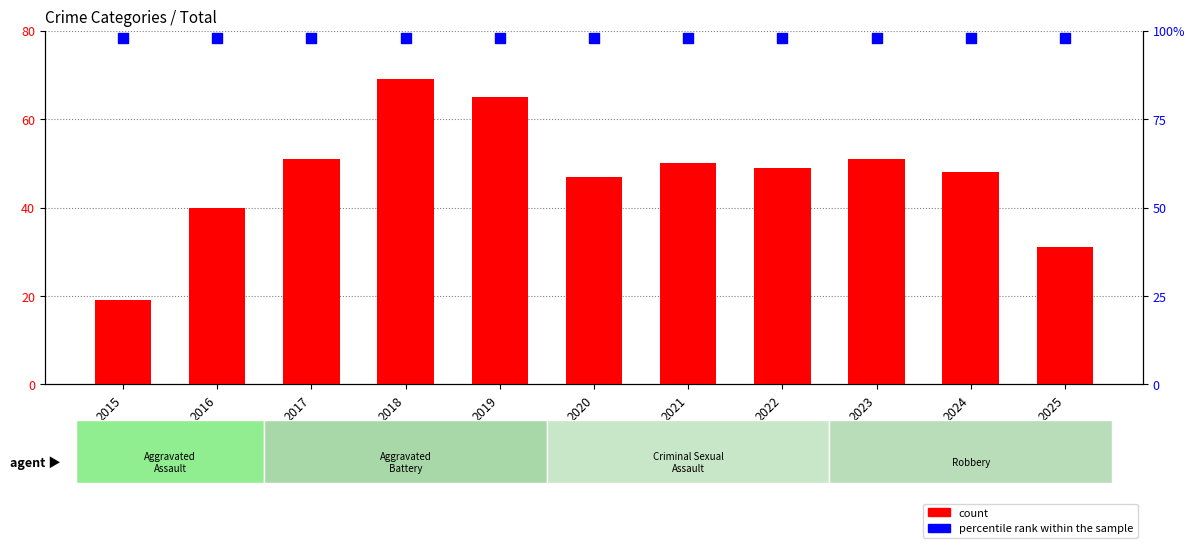

At which category is the sum across all series the highest?

2018